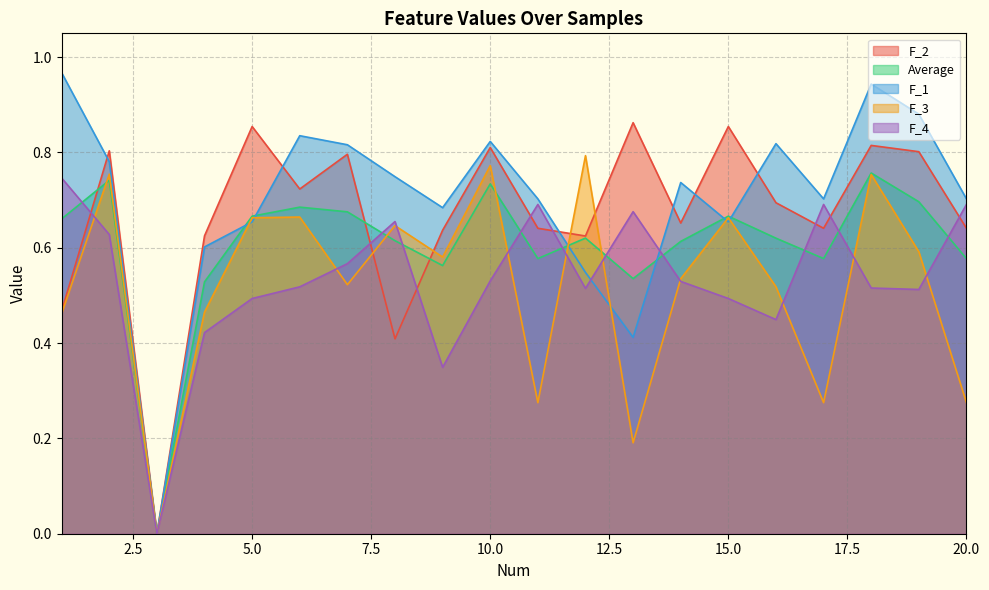

How many lines are shown in the chart?

5